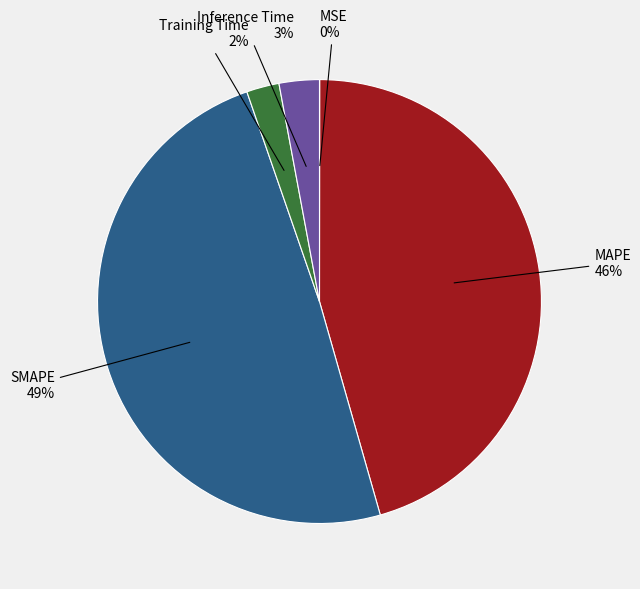

Is there a majority slice in this chart?

No